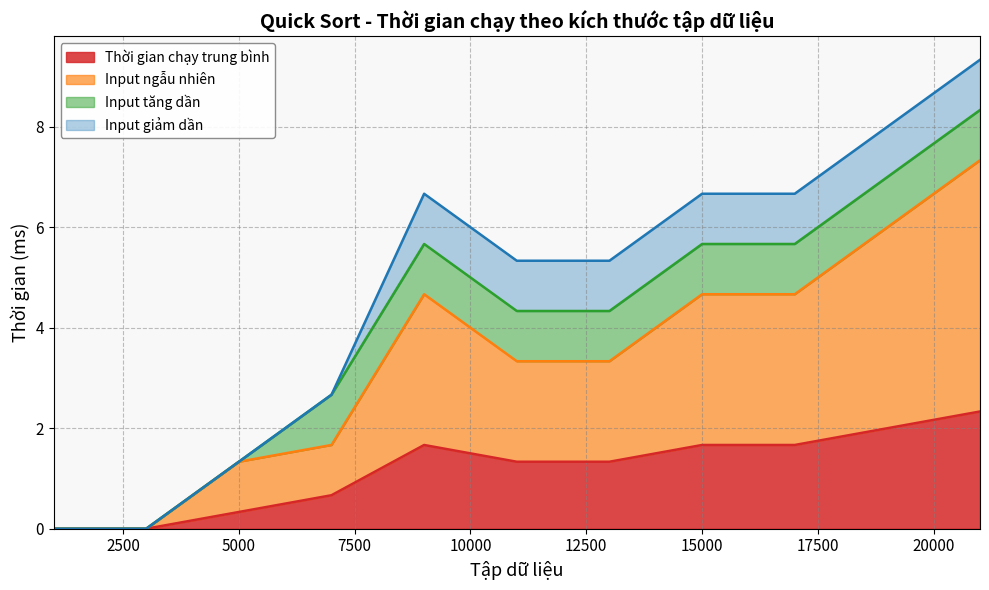

How many lines are shown in the chart?

4